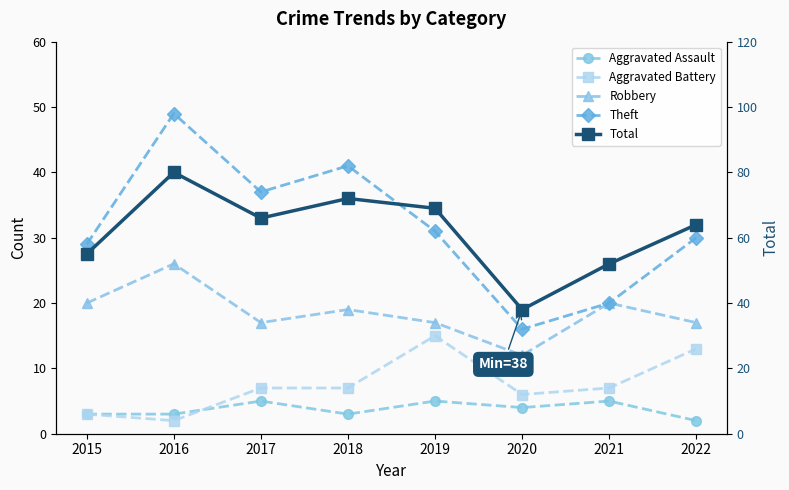

Count the number of categories in the chart.

8